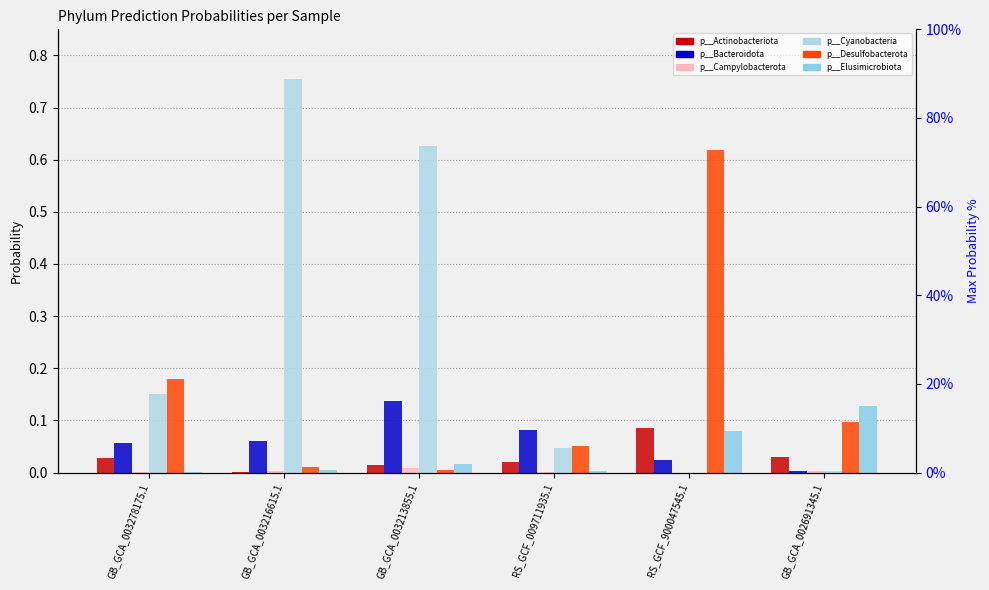

What is the maximum value shown in the chart?

0.8